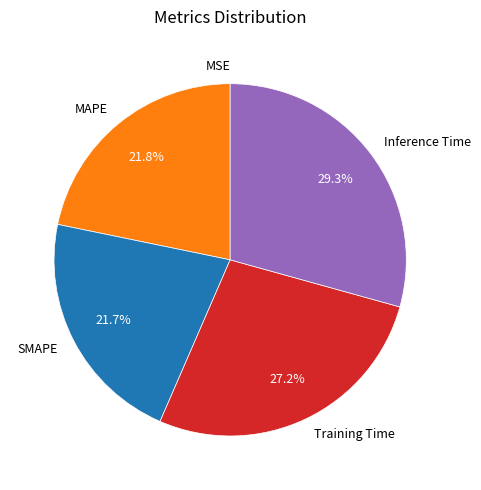

To the nearest percent, what portion does Training Time represent?

27%